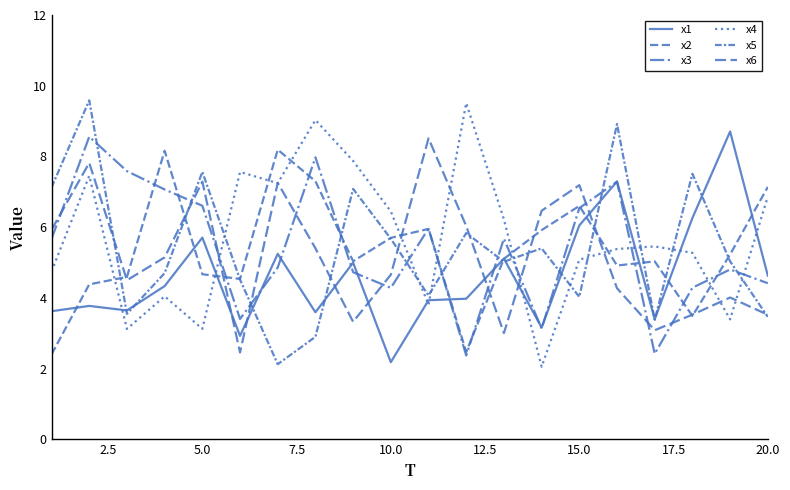

Is this an area chart (filled region under the line)?

No